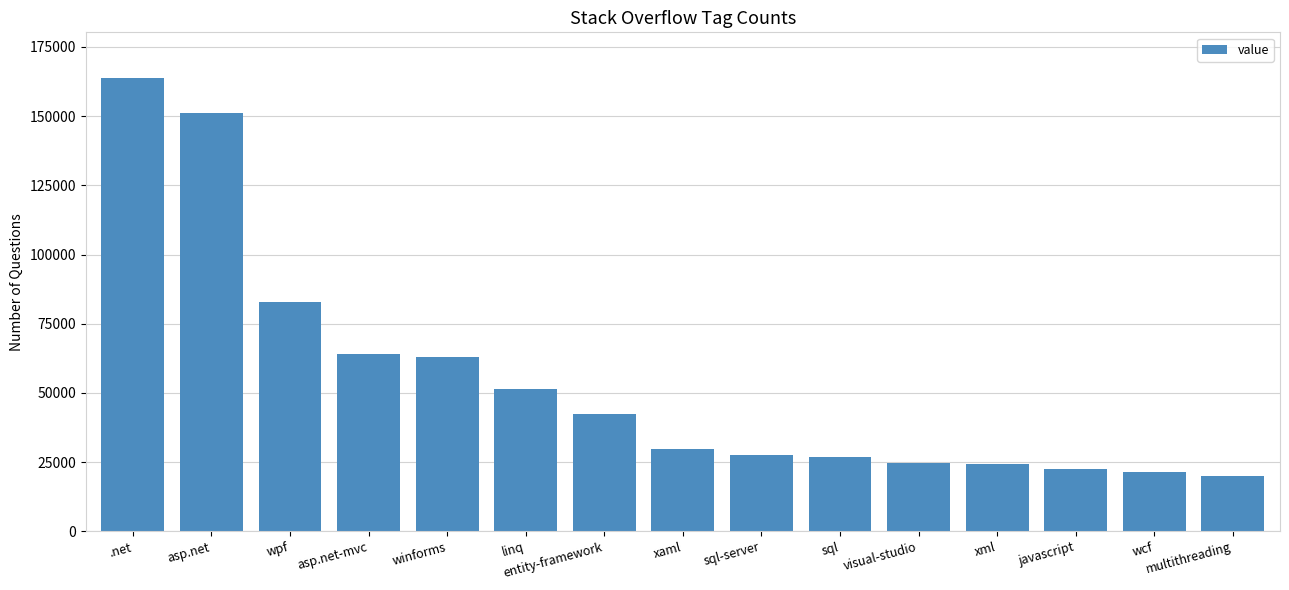

Where does the data first go above 29789?

.net